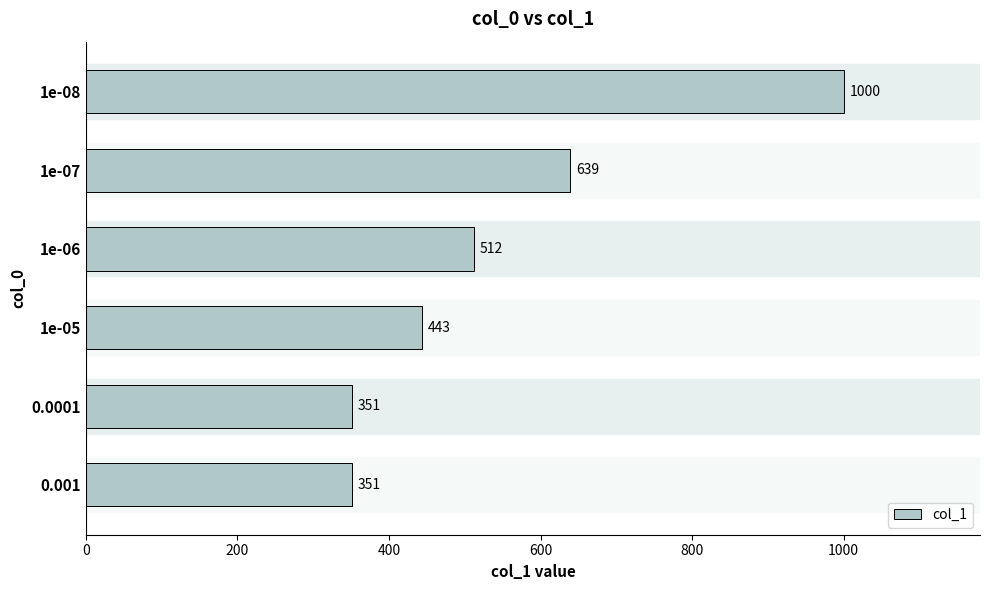

The value at 1e-05 is 140. True or false?

False